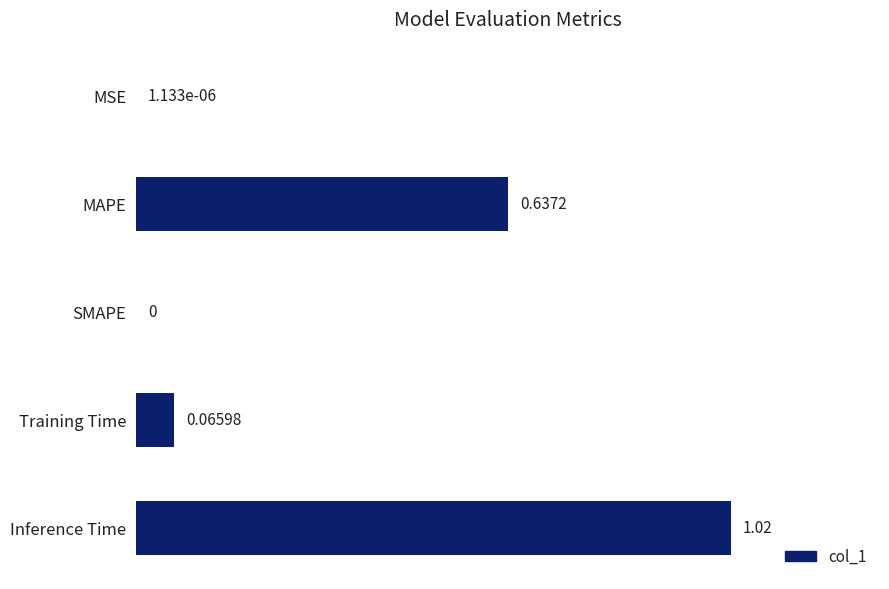

Are the bars grouped side by side (vs. stacked)?

No